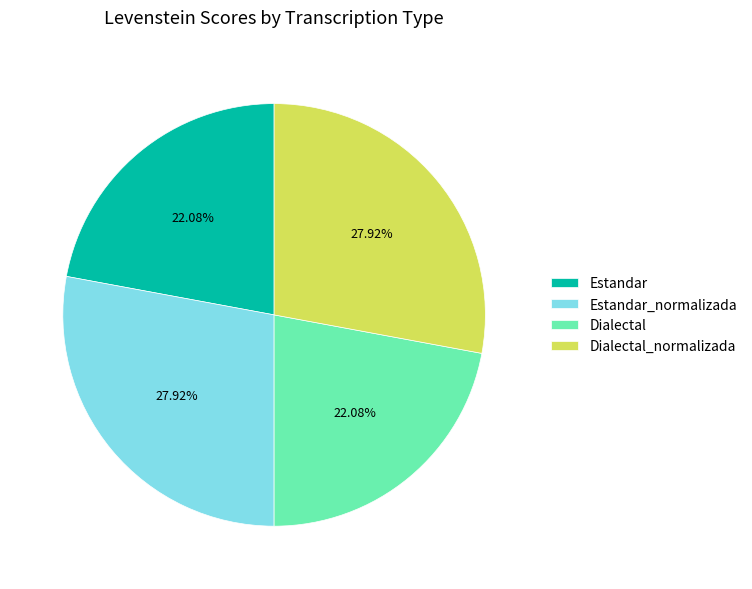

What is the ratio of the value at Estandar to the value at Dialectal?

1.0